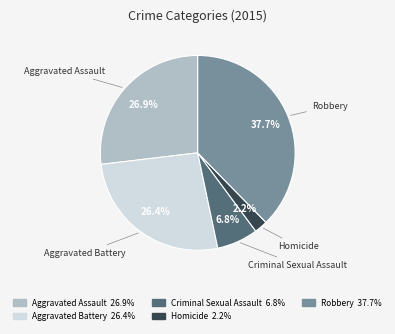

Combined, what portion of the pie is Robbery and Criminal Sexual Assault?

44.5%